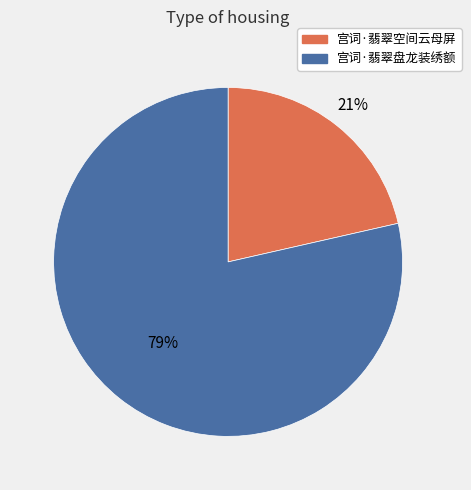

Which category has the smallest portion of the pie?

宫词·翡翠空间云母屏